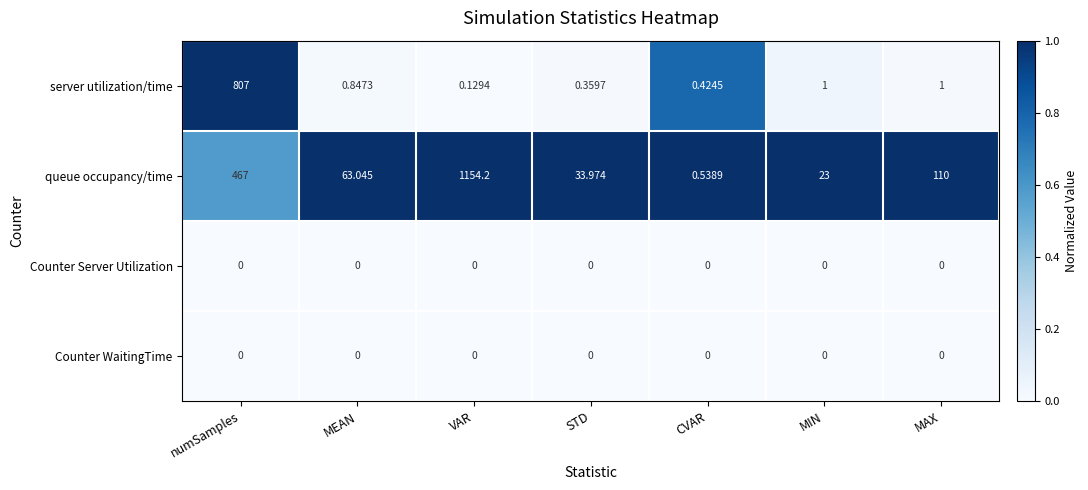

Which series changed the most between numSamples and MIN?

server utilization/time